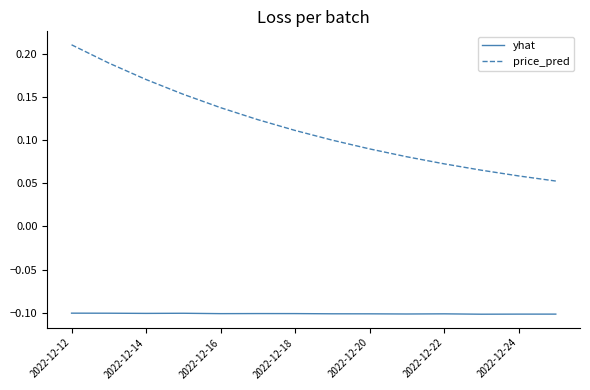

Which series has the largest total across all categories?

price_pred